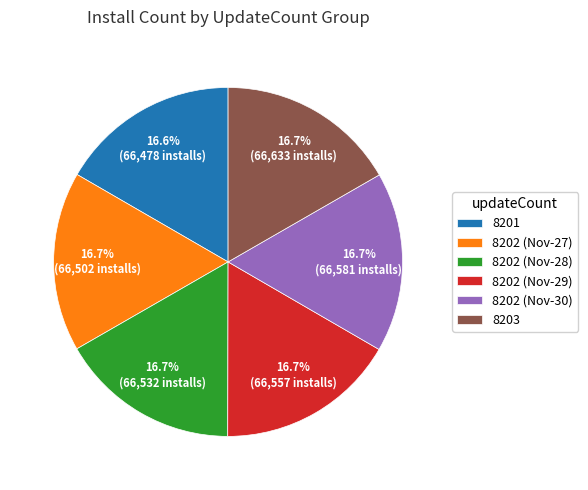

What percentage is NOT represented by 8201?

83.3%